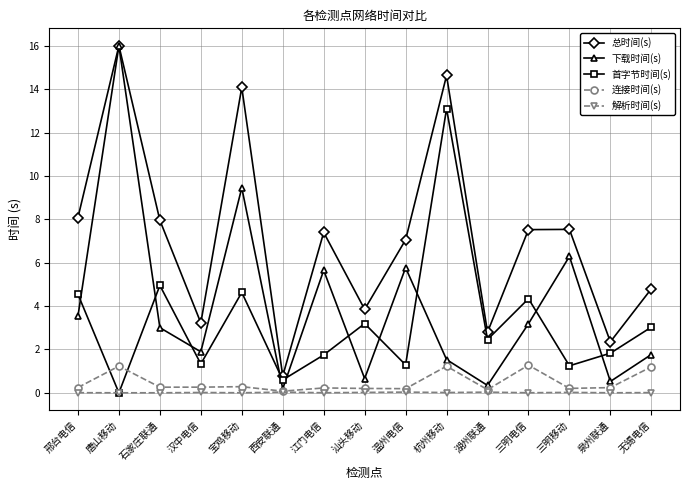

How many lines are shown in the chart?

5